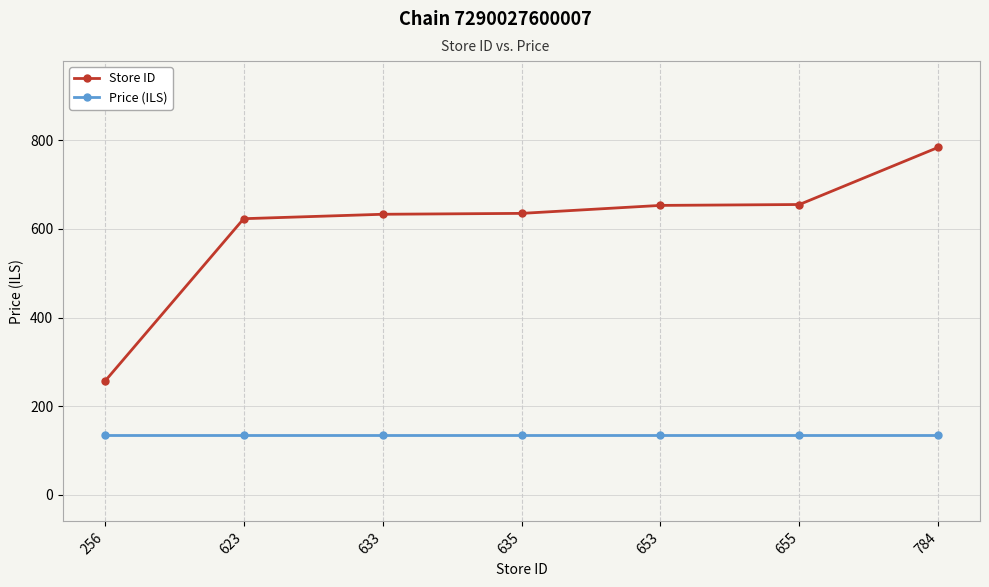

How many data points does each series have?

7